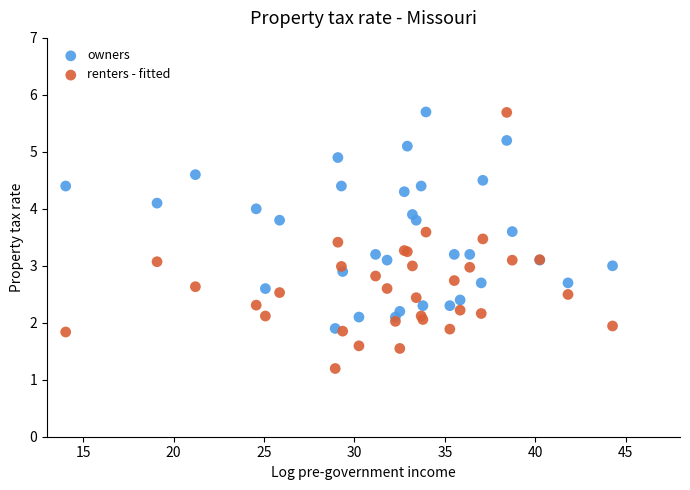

What is the X range (max minus min) for the scatter plot?

30.2